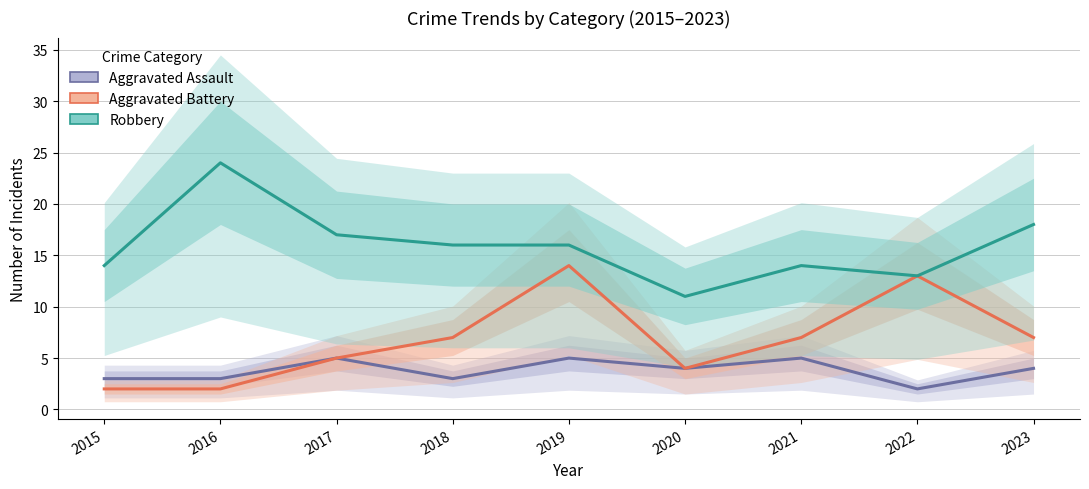

Reading left to right, extract all data points from this chart.

Aggravated Assault: 3	3	5	3	5	4	5	2	4
Aggravated Battery: 2	2	5	7	14	4	7	13	7
Robbery: 14	24	17	16	16	11	14	13	18